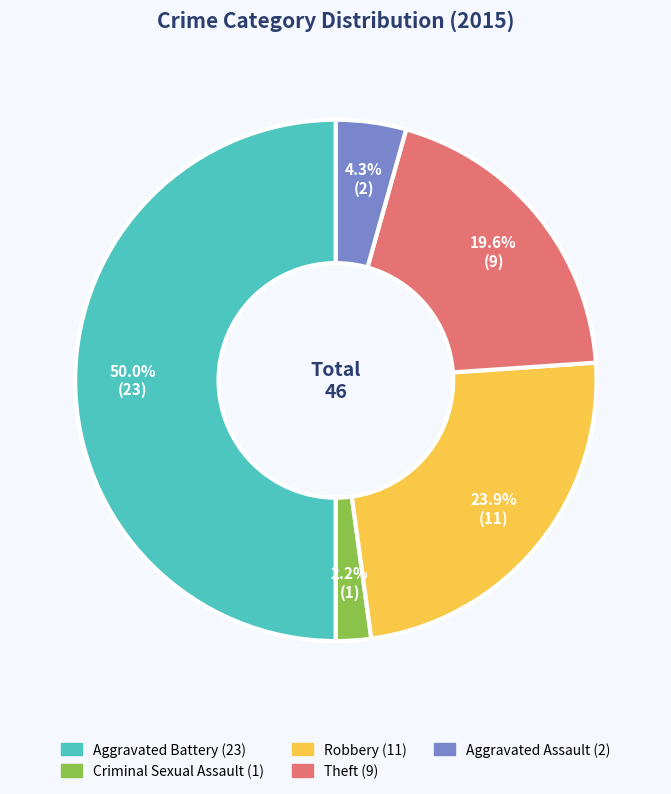

Is Aggravated Assault the majority of the pie?

No